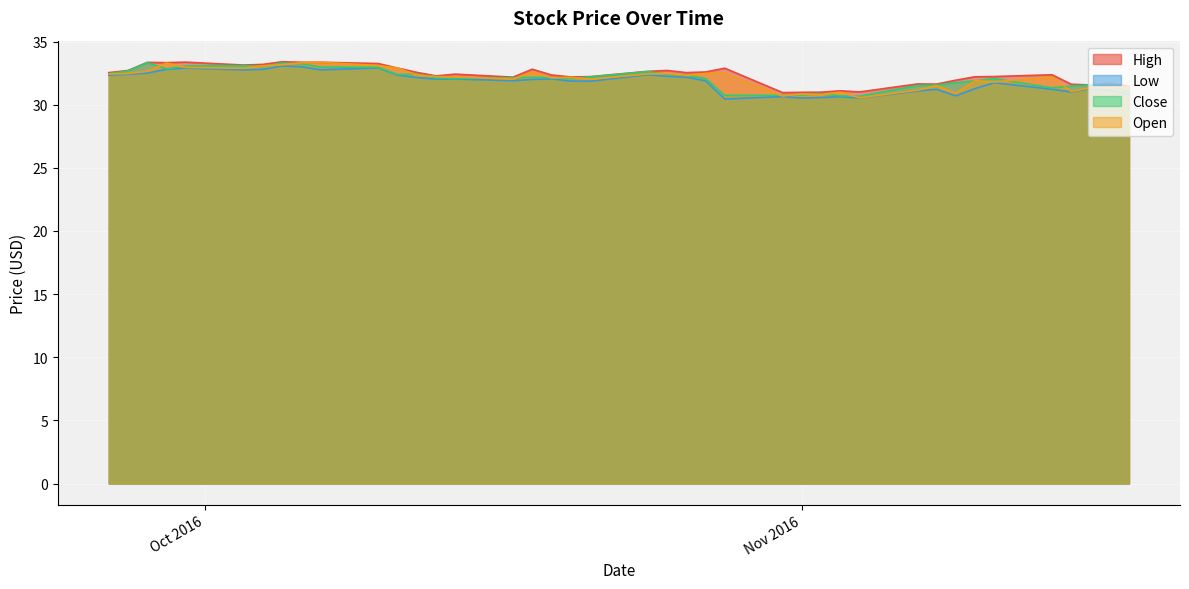

At how many categories does at least one series exceed 30?

40